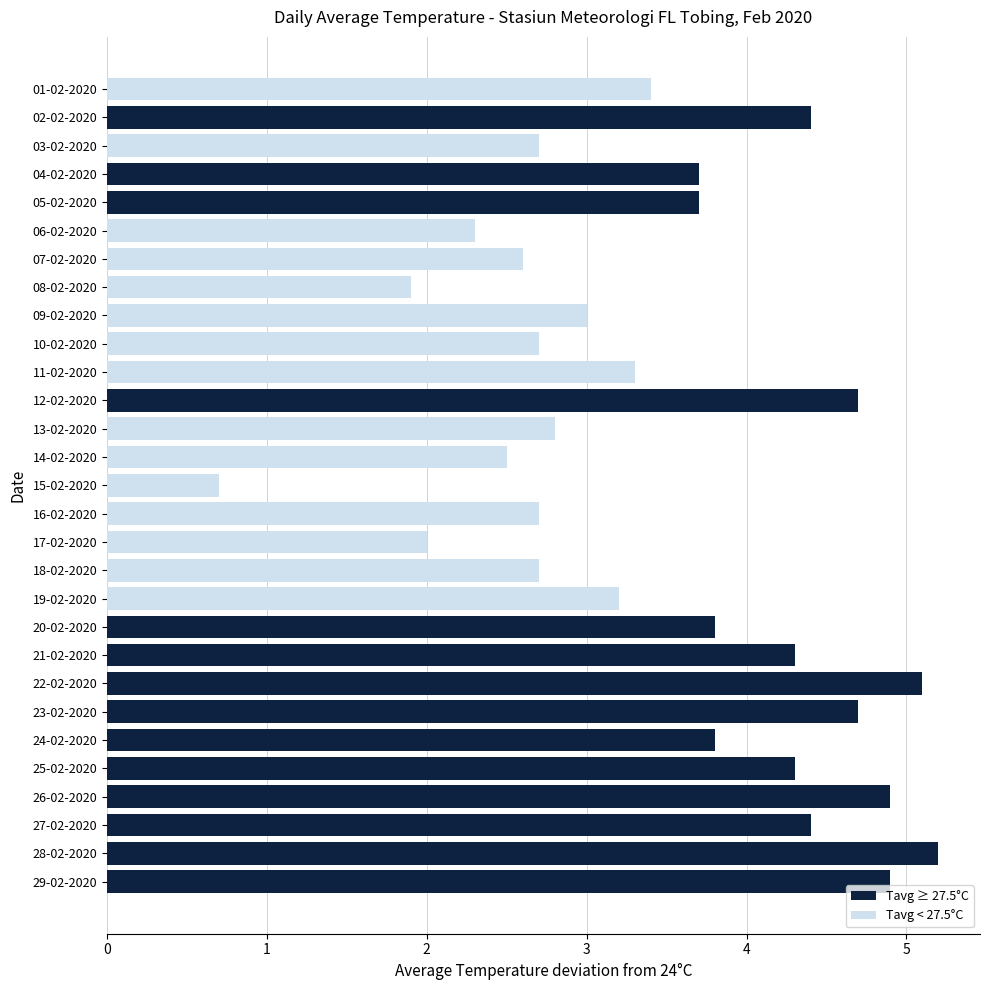

What is the smallest value displayed?

0.7